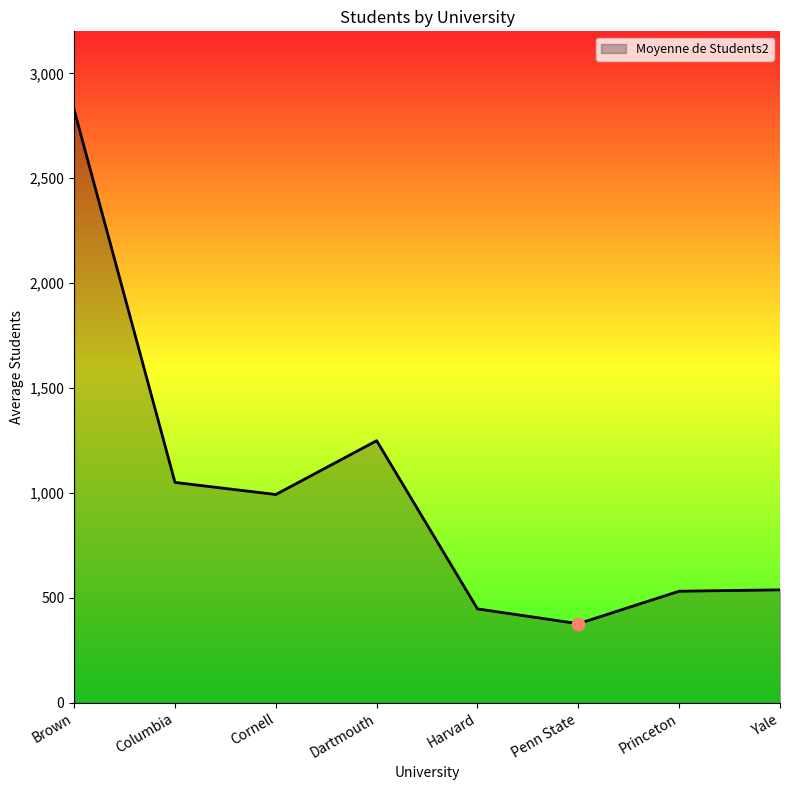

Which has a higher value, Yale or Harvard?

Yale